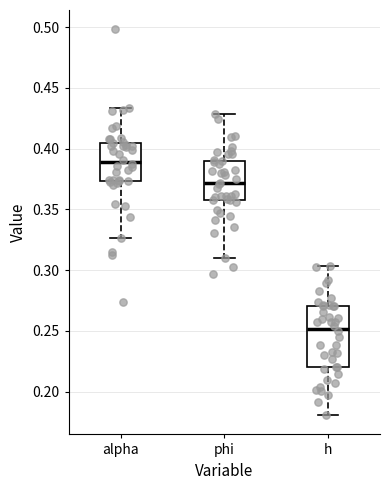

Where is the upper edge of the box for alpha on the y-axis? The values are not printed on the chart, so give them approximately, as read against the axis.

0.405